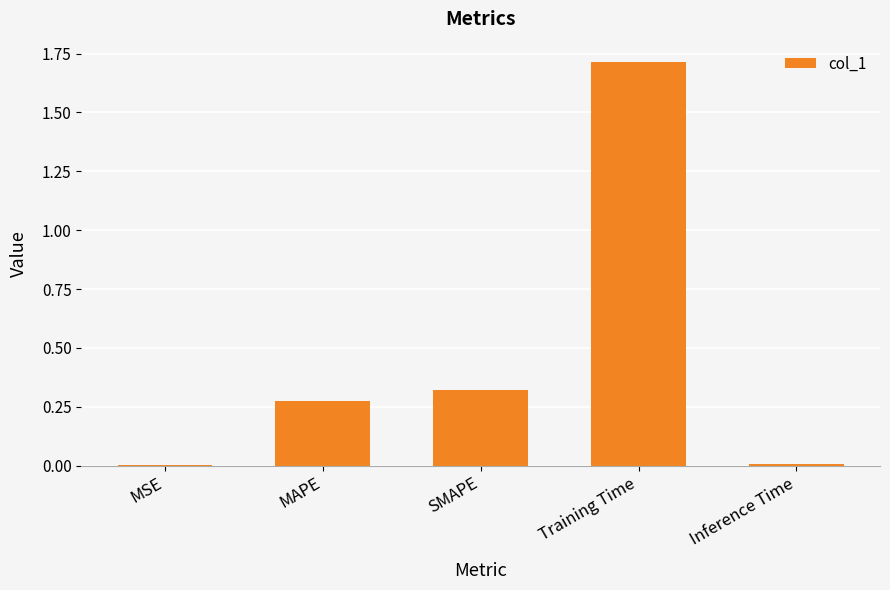

What is the sum of all values?

2.3